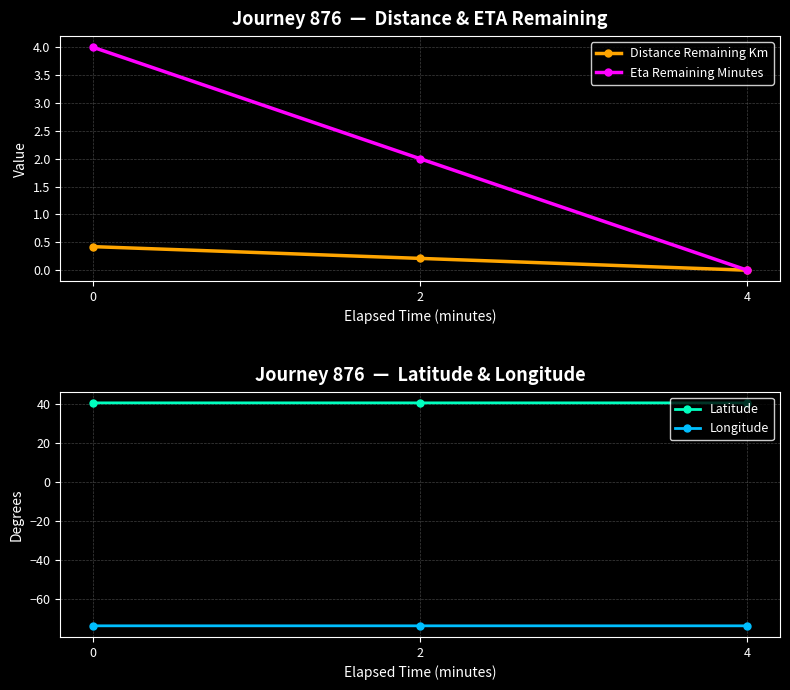

At 0, list the series in order from largest to smallest.

Latitude, Eta Remaining Minutes, Distance Remaining Km, Longitude